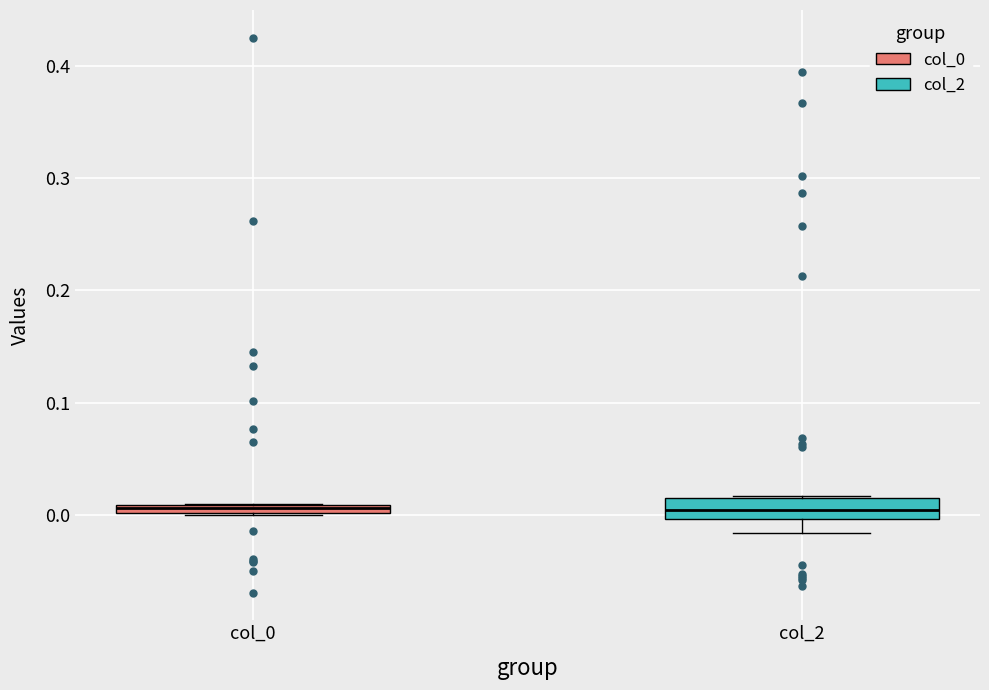

Where does the lower whisker of the box for col_2 end on the y-axis? The values are not printed on the chart, so give them approximately, as read against the axis.

-0.02